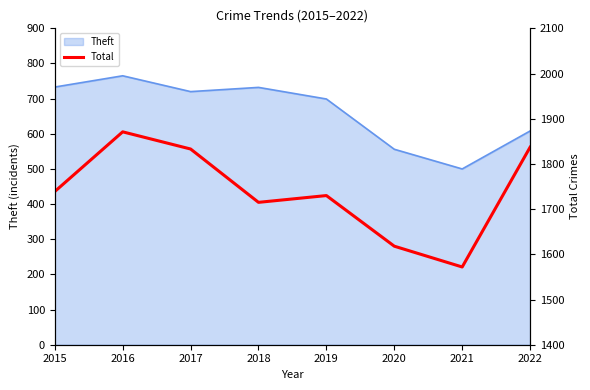

How many interior local valleys (lower than both neighbors) does the data have?

2